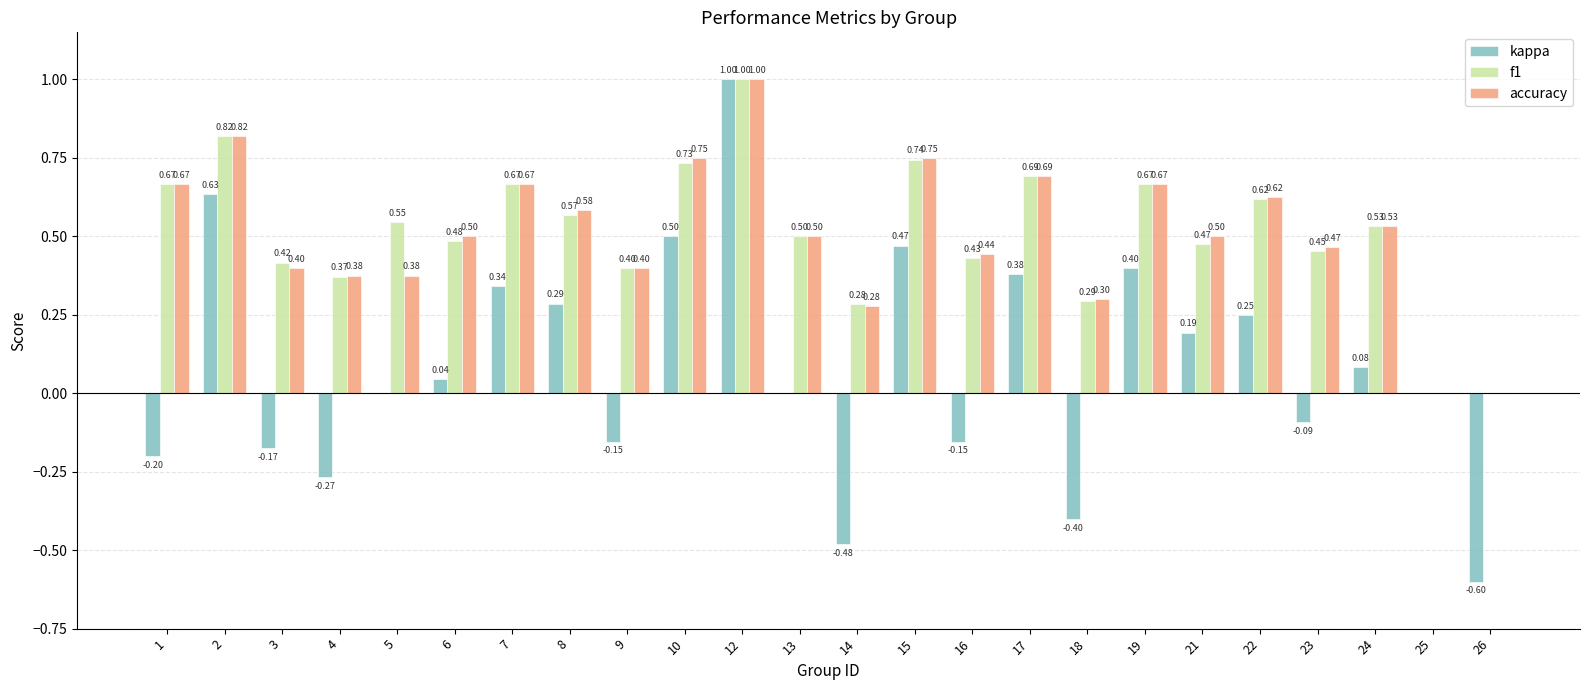

What is the sum of the f1 values at 23 and 24?

1.0